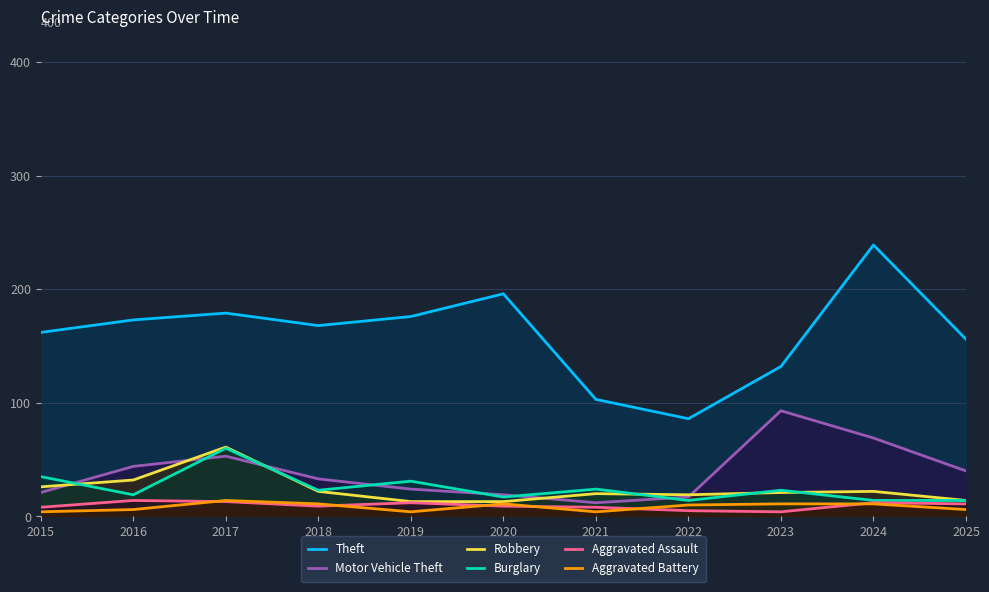

Reading left to right, extract all data points from this chart.

Theft: 2015=162	2016=173	2017=179	2018=168	2019=176	2020=196	2021=103	2022=86	2023=132	2024=239	2025=156
Motor Vehicle Theft: 2015=21	2016=44	2017=53	2018=33	2019=24	2020=19	2021=12	2022=17	2023=93	2024=69	2025=40
Robbery: 2015=26	2016=32	2017=61	2018=22	2019=13	2020=13	2021=20	2022=19	2023=21	2024=22	2025=14
Burglary: 2015=35	2016=19	2017=60	2018=23	2019=31	2020=17	2021=24	2022=14	2023=23	2024=14	2025=14
Aggravated Assault: 2015=8	2016=14	2017=13	2018=9	2019=12	2020=9	2021=8	2022=5	2023=4	2024=12	2025=11
Aggravated Battery: 2015=4	2016=6	2017=14	2018=11	2019=4	2020=11	2021=4	2022=10	2023=11	2024=11	2025=6